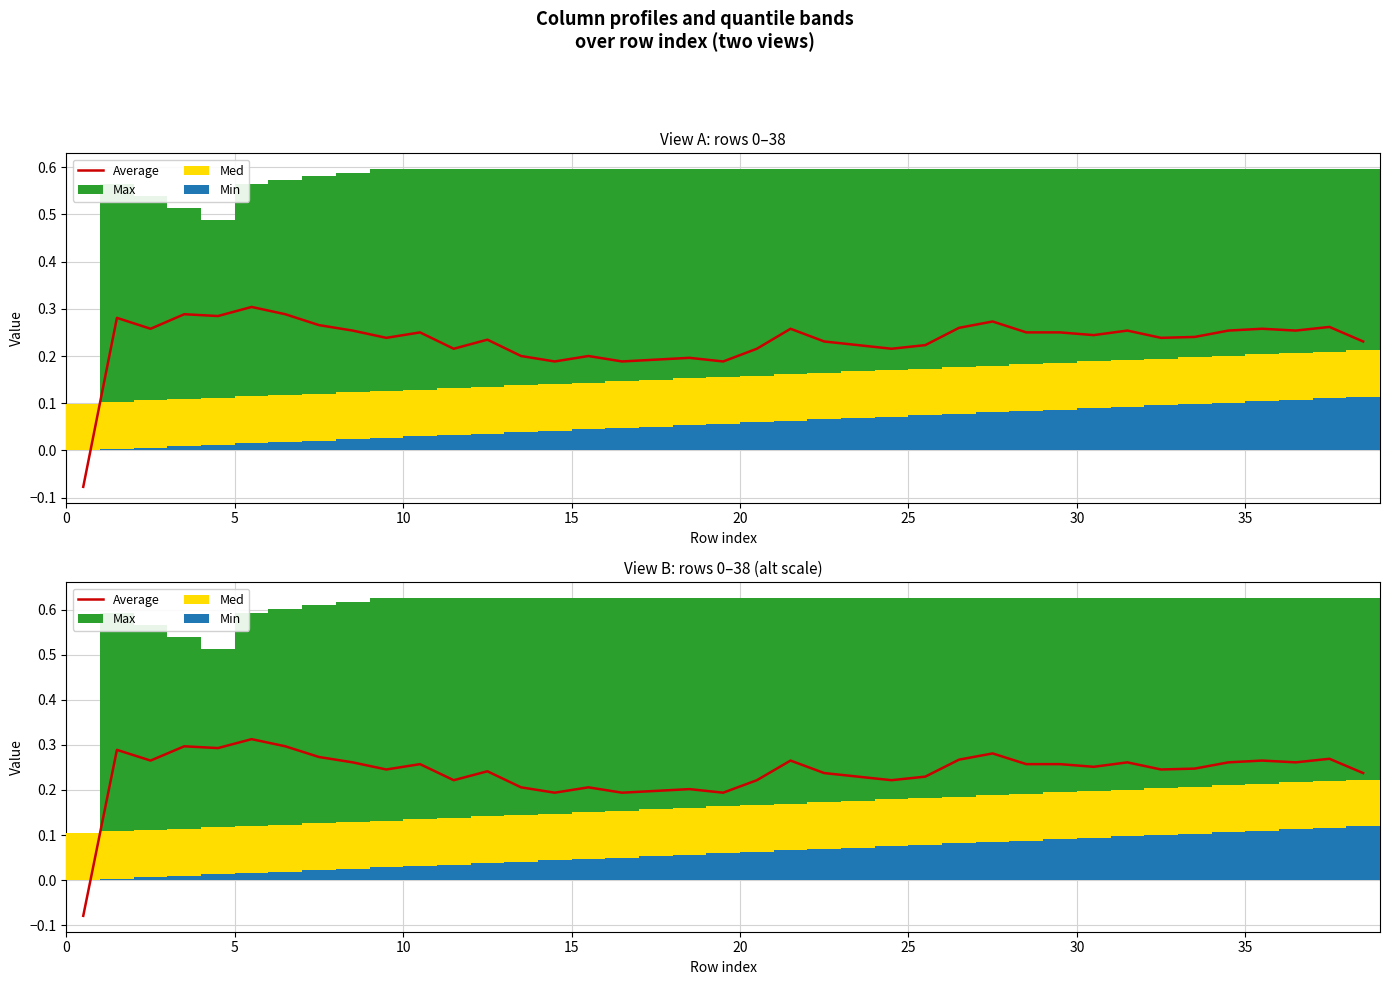

How many values in Min are above zero?

38